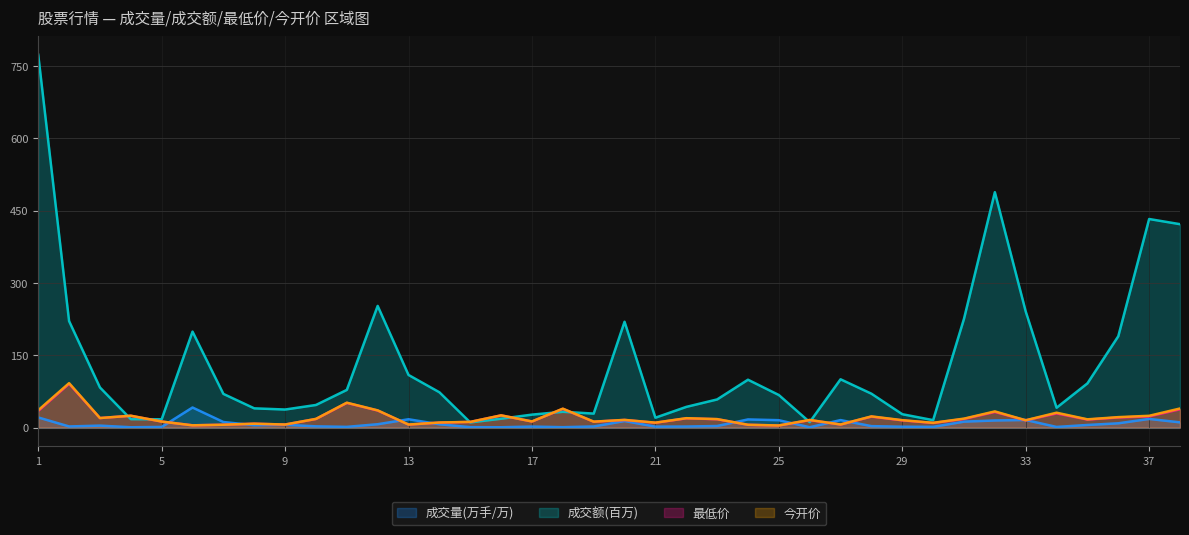

In 成交量(万手), how many points are lower than both neighbors (excluding endpoints)?

10